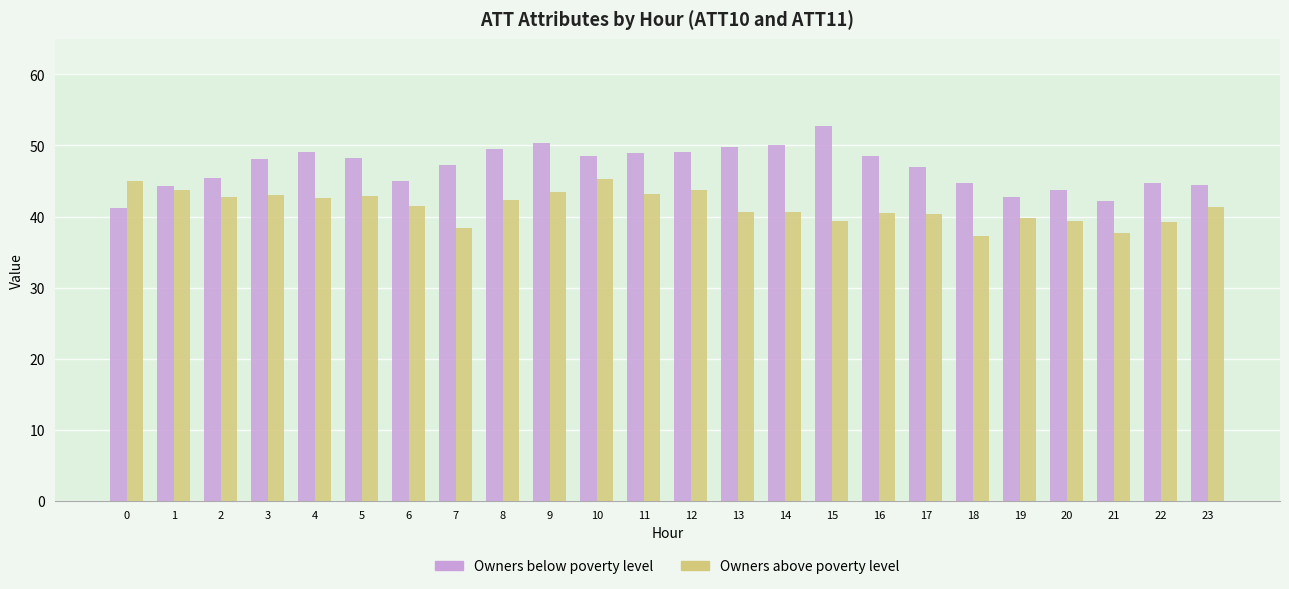

What is the greatest value displayed?

52.7